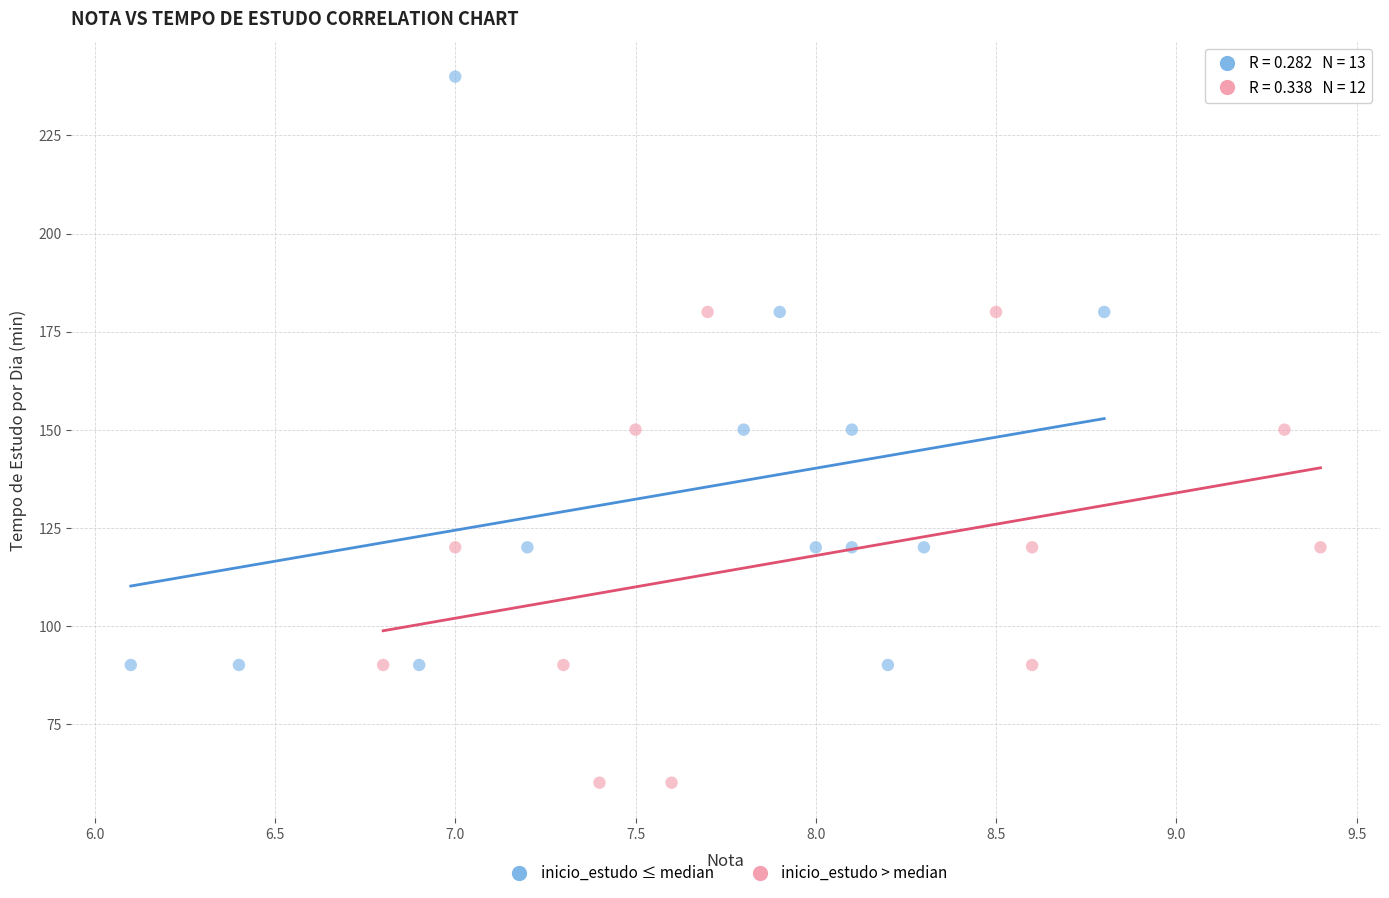

Which series reaches the maximum Y coordinate?

inicio_estudo ≤ median